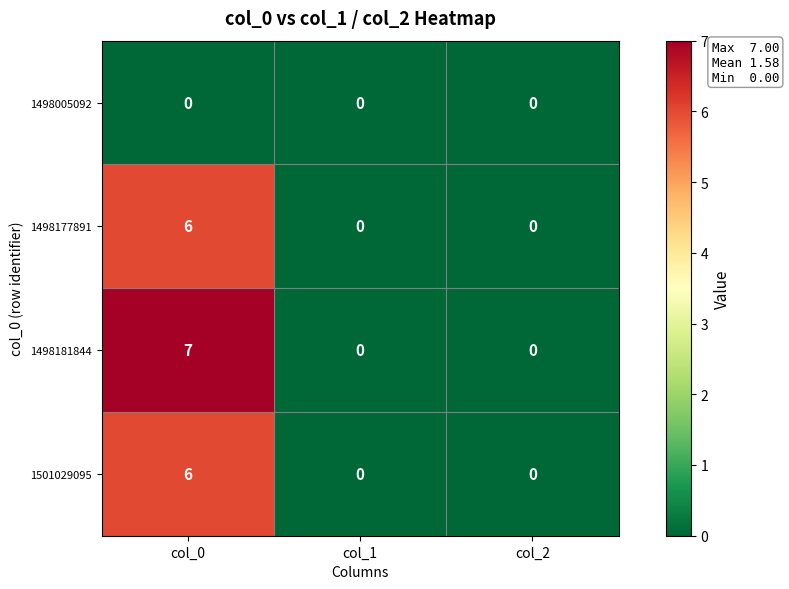

How many 1498181844 values are between 0 and 7?

3